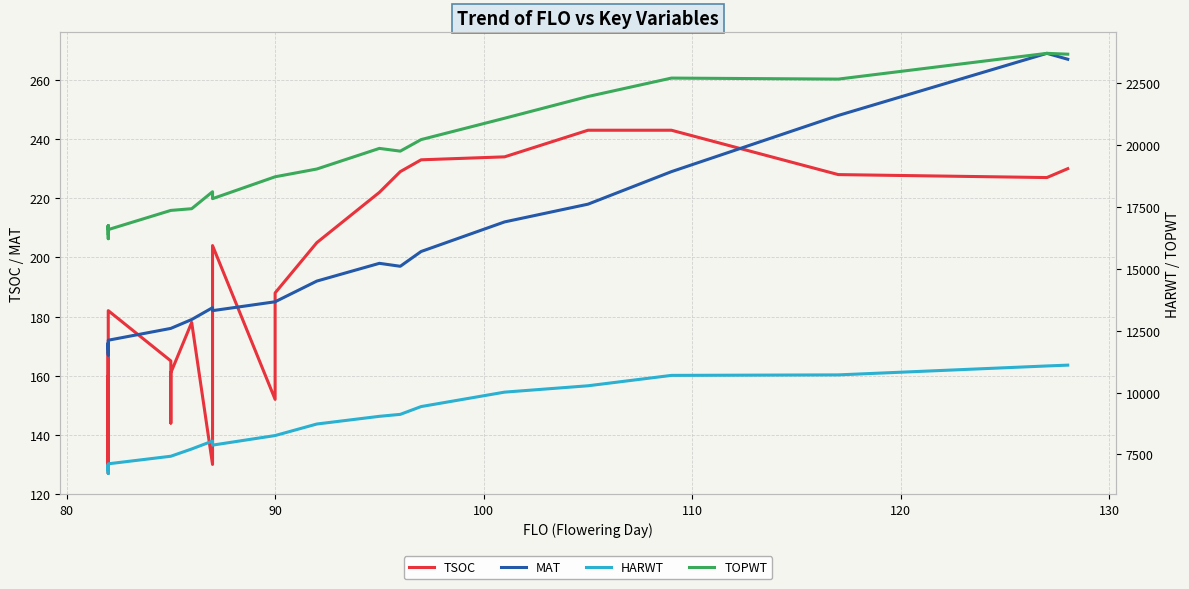

Does the chart display data point markers on the line(s)?

No